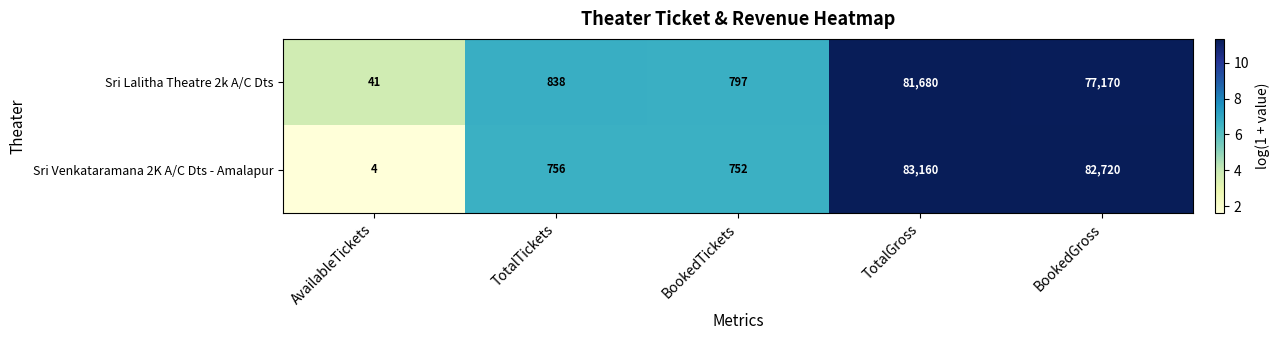

Which category has the highest value in the Sri Venkataramana 2K A/C Dts - Amalapur series?

TotalGross